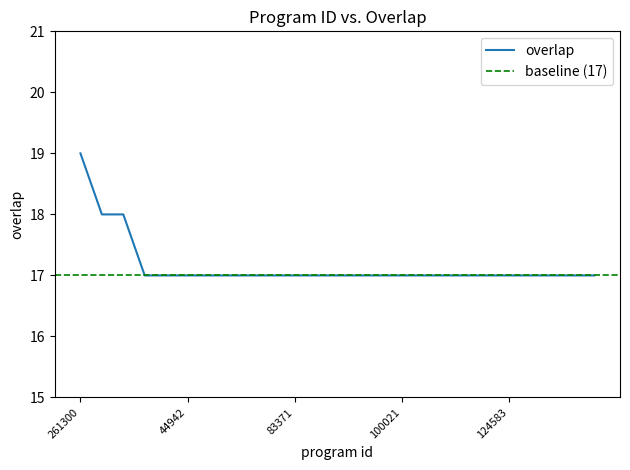

Read the value at 86787.

17